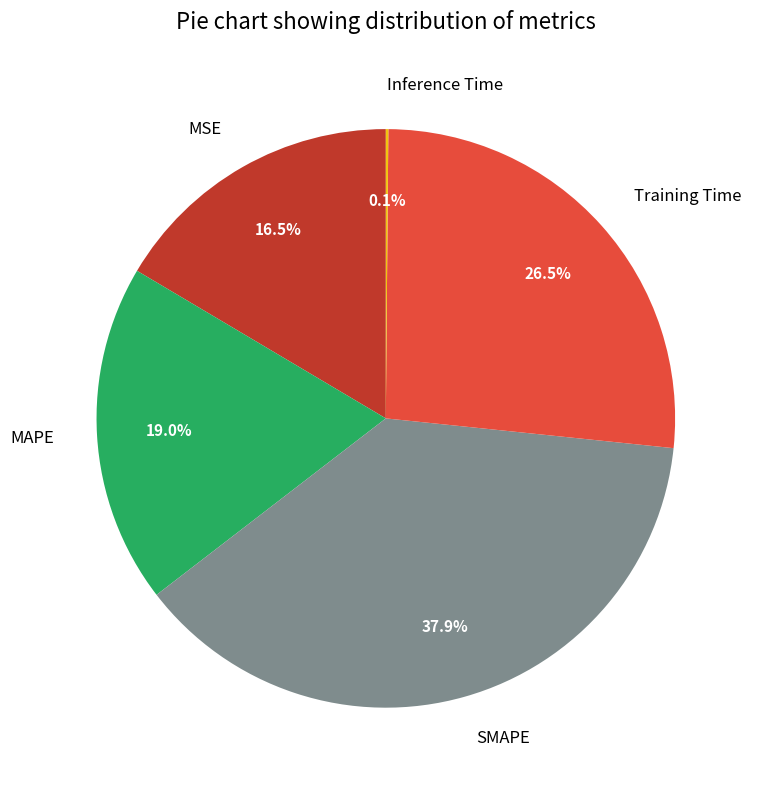

What is the largest slice in the pie chart?

SMAPE